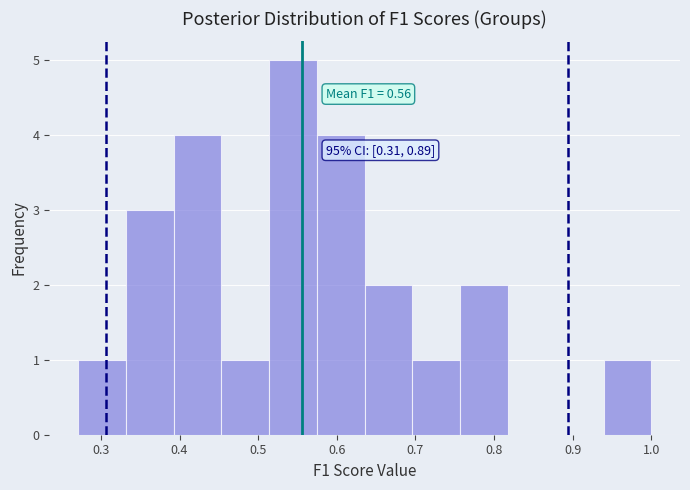

Which range on the x-axis has the tallest bar?

0.51 to 0.57